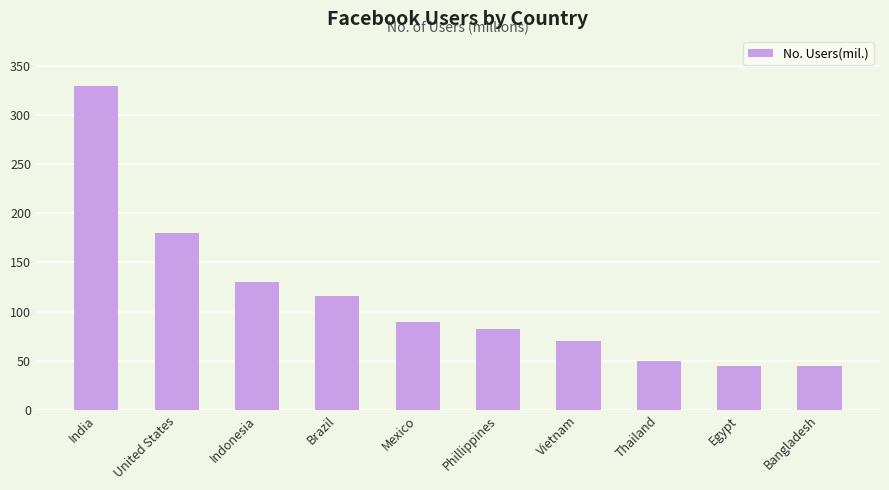

True or false: the data shows 329.6 at India.

True